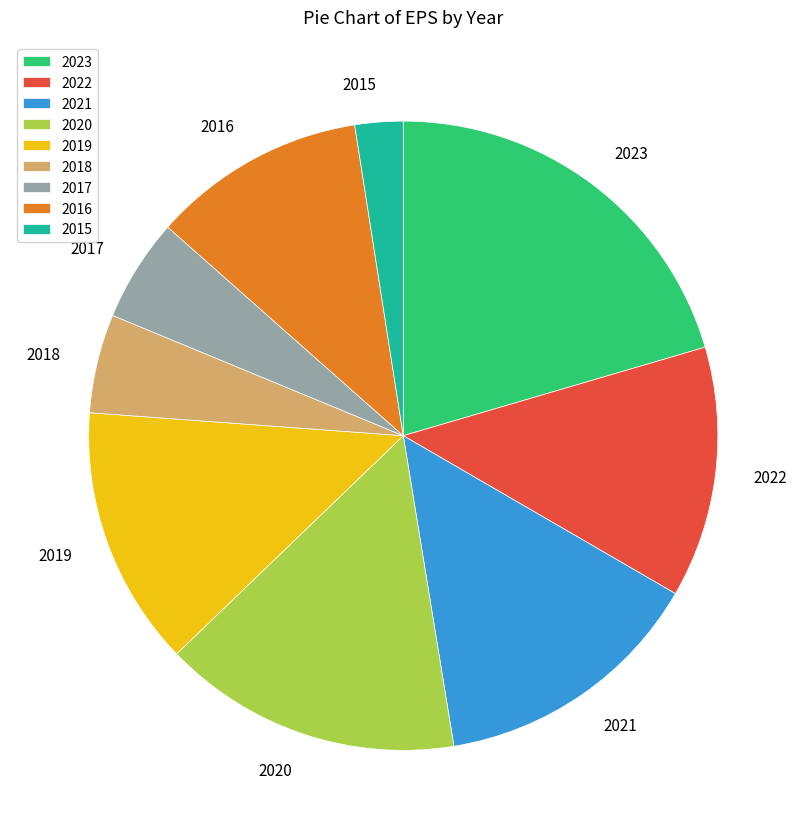

Does 2020 represent more than half of the total?

No